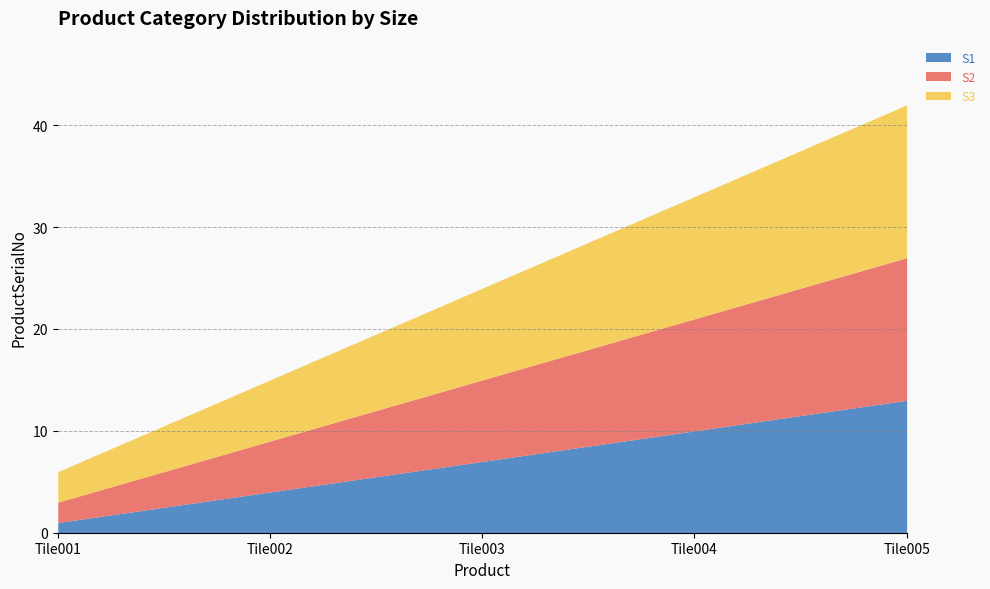

What is the lowest value of the S3 series?

3